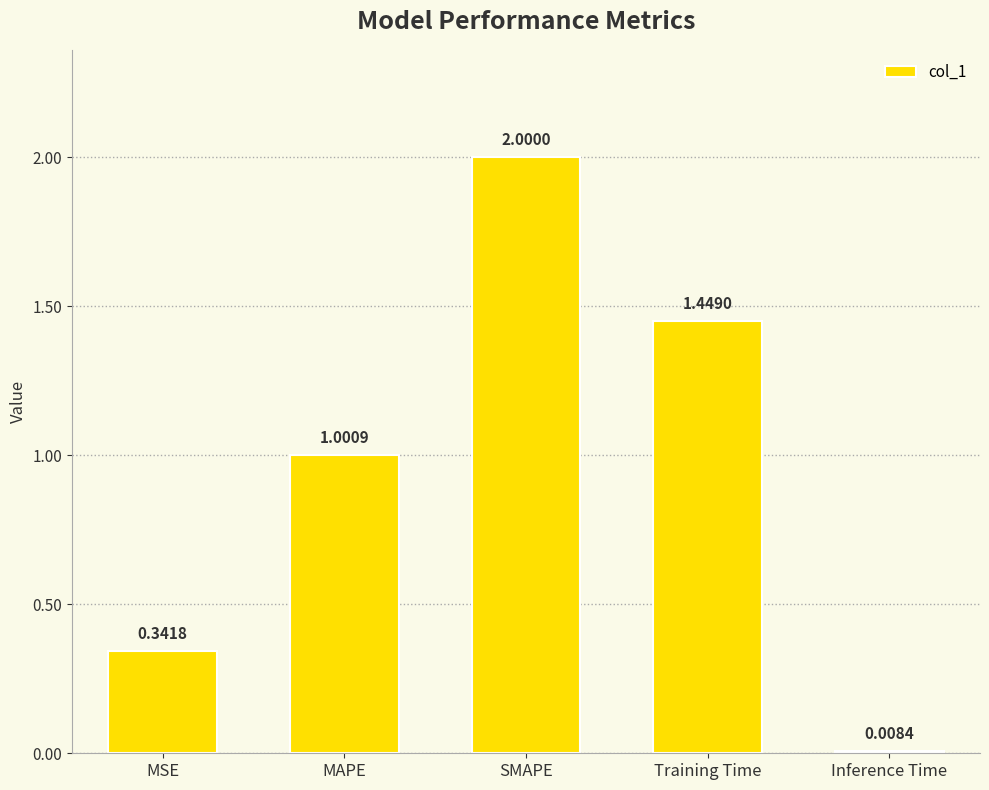

List the labels in order of value, smallest first.

Inference Time, MSE, MAPE, Training Time, SMAPE